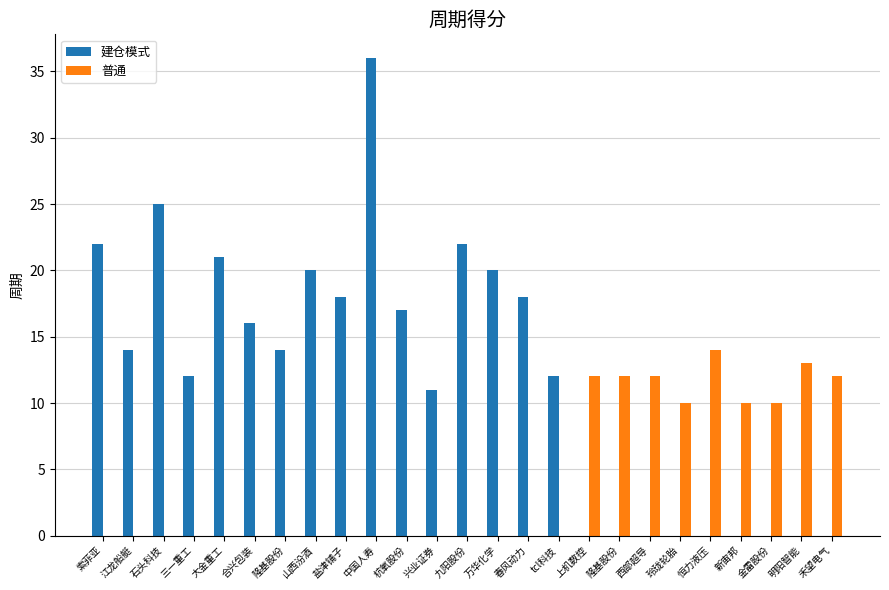

Reading left to right, extract all data points from this chart.

建仓模式: 22	14	25	12	21	16	14	20	18	36	17	11	22	20	18	12	0	0	0	0	0	0	0	0	0
普通: 0	0	0	0	0	0	0	0	0	0	0	0	0	0	0	0	12	12	12	10	14	10	10	13	12